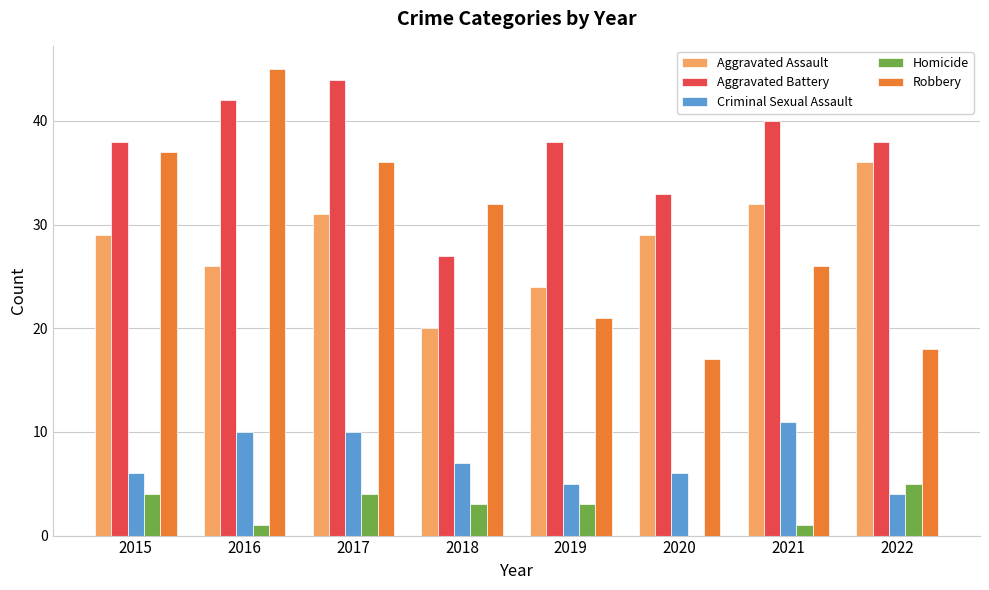

What are all the series names shown in the legend?

Aggravated Assault, Aggravated Battery, Criminal Sexual Assault, Homicide, Robbery